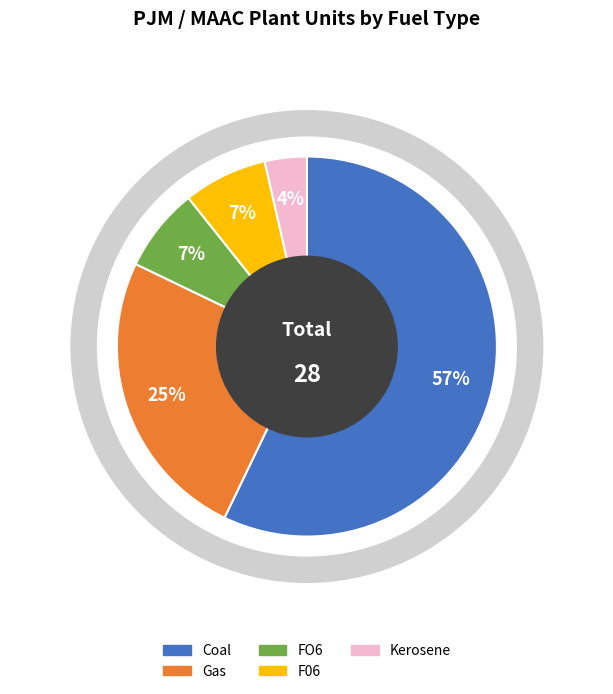

The Coal slice represents 44% of the pie. True or false?

False